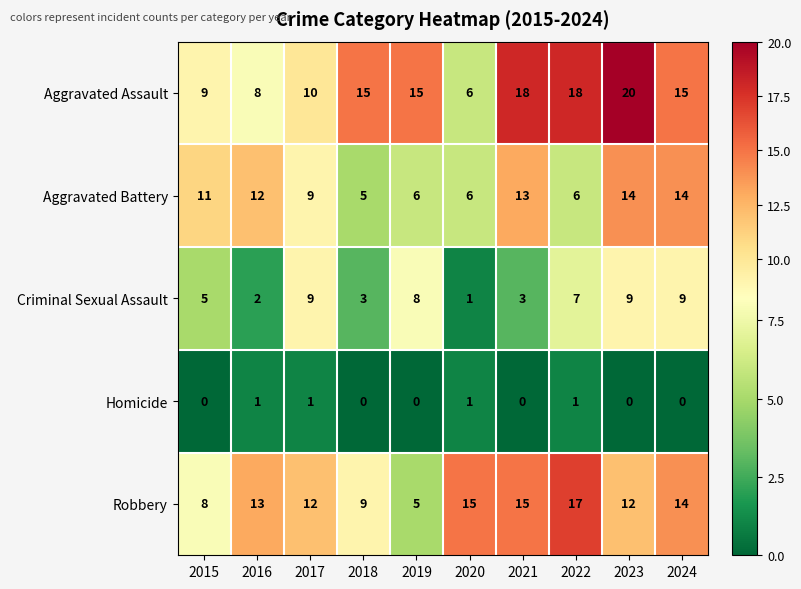

At which label does Criminal Sexual Assault first exceed 7?

2017